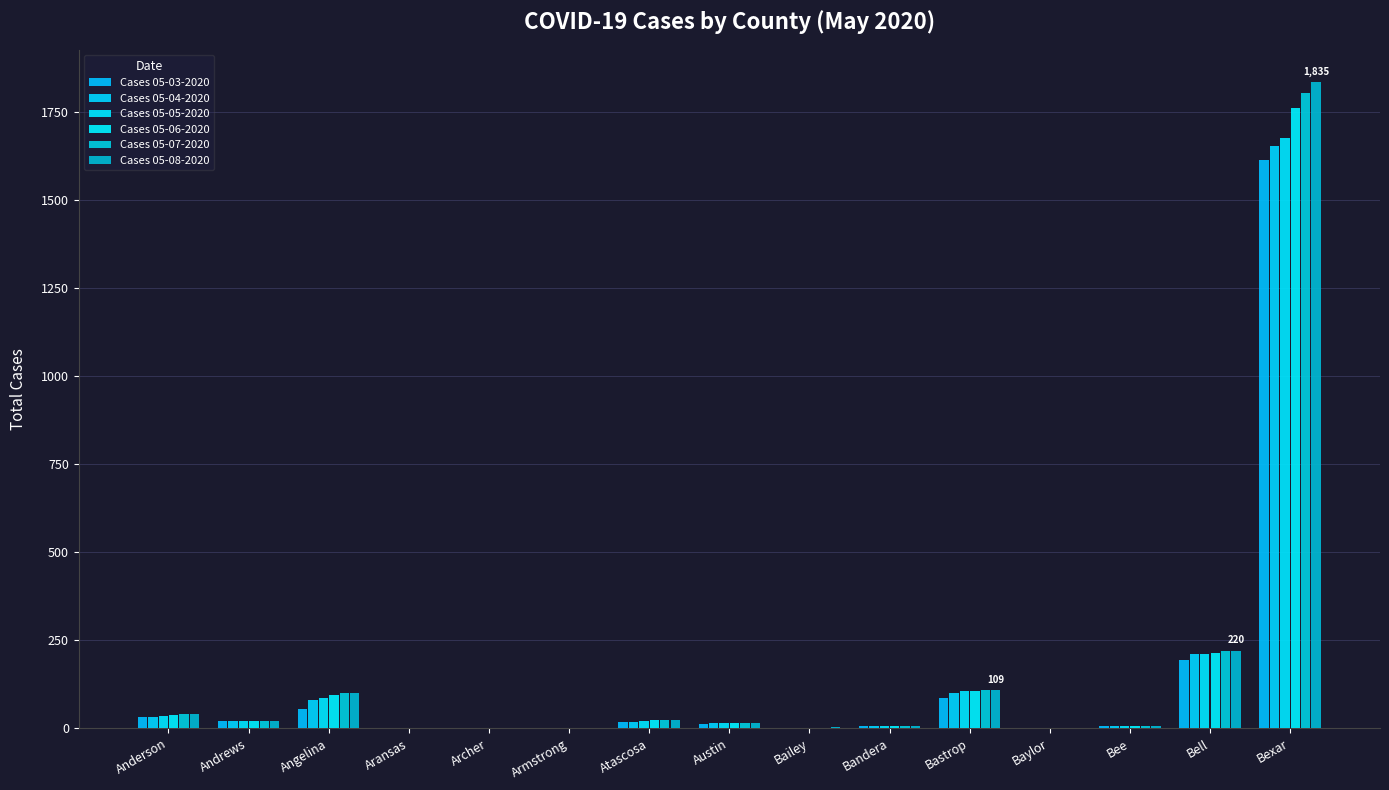

At how many categories does at least one series exceed 950?

1